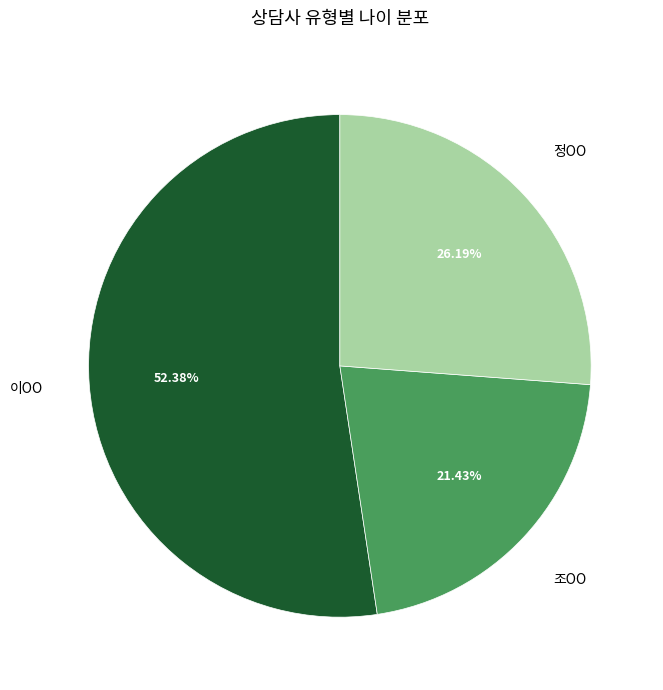

Does any single category account for the majority?

Yes